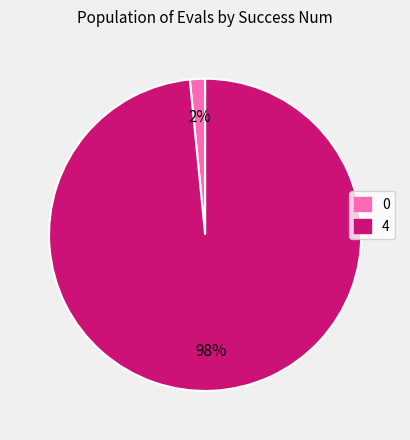

To the nearest percent, what is the combined percentage of 4 and 0?

100%